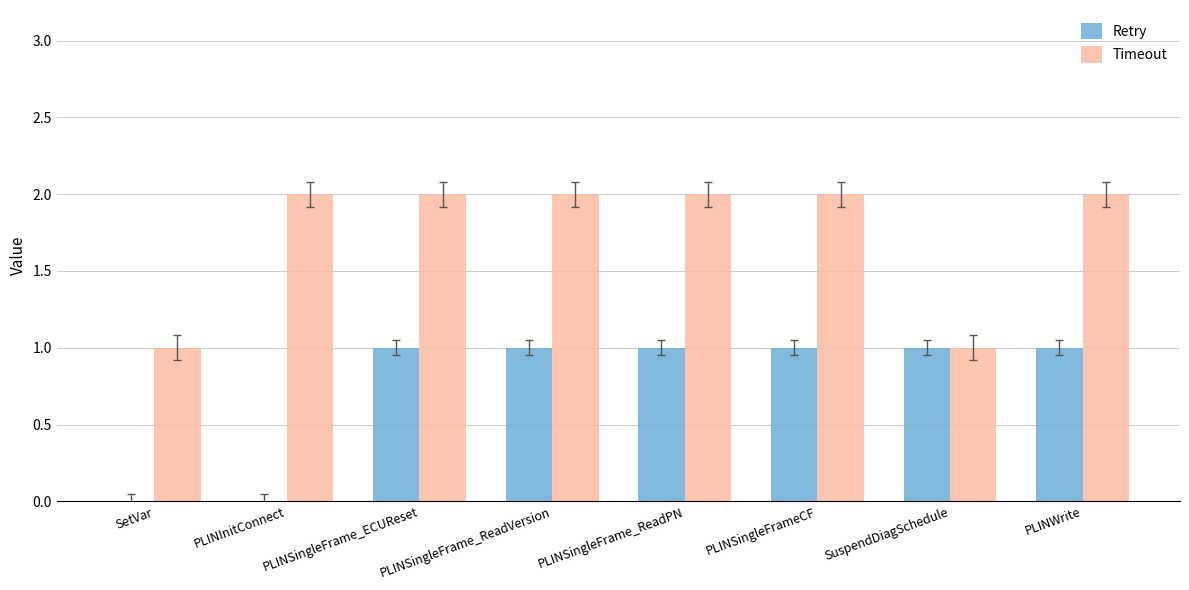

How many groups of bars are there?

8